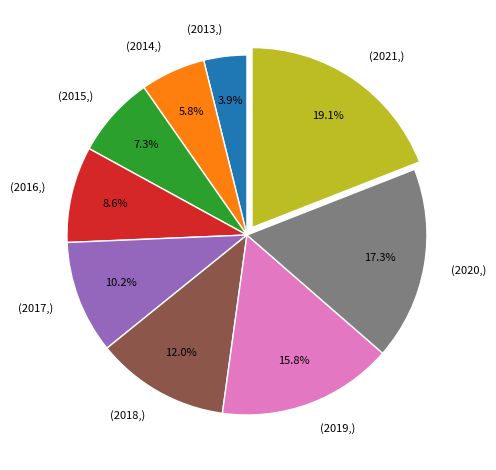

What is the smallest slice in the pie chart?

(2013,)